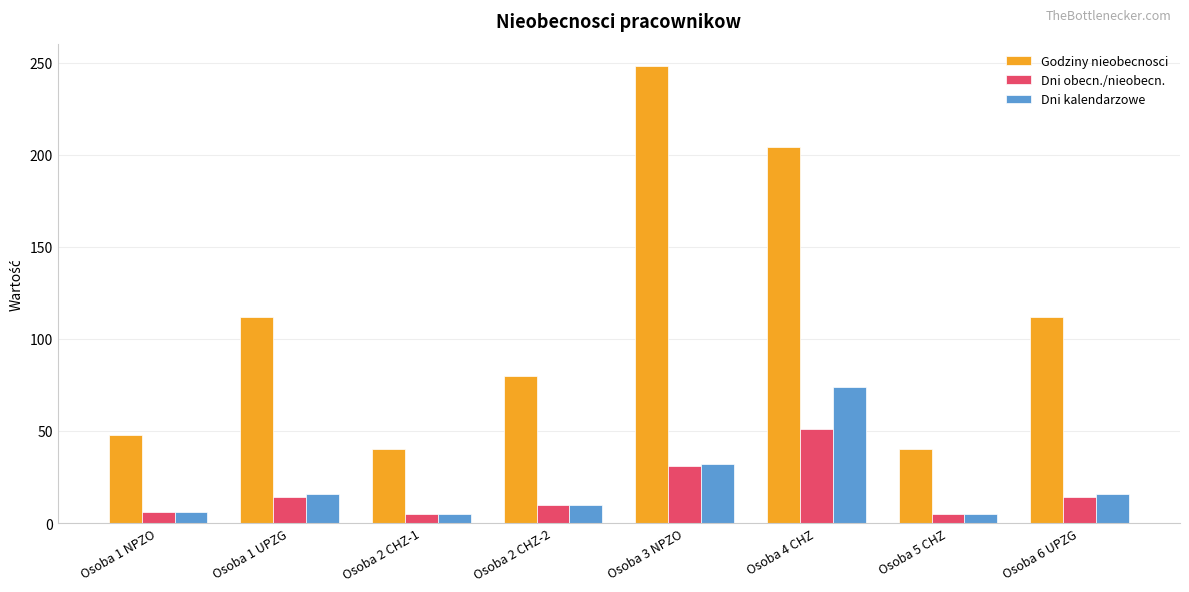

Between Osoba 2 CHZ-1 and Osoba 6 UPZG, which series saw the biggest shift?

Godziny nieobecnosci